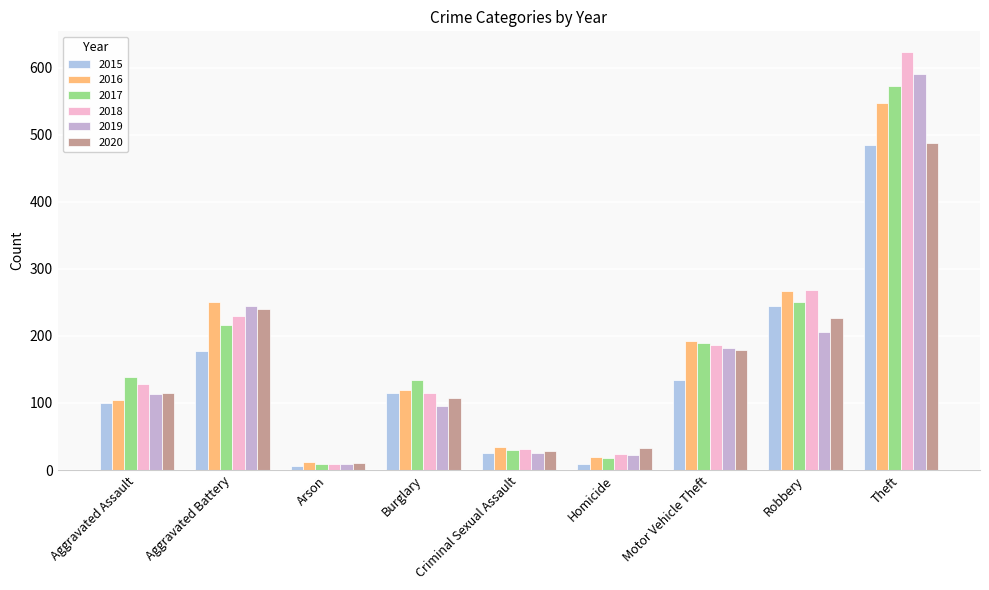

Does the chart contain stacked bars?

No